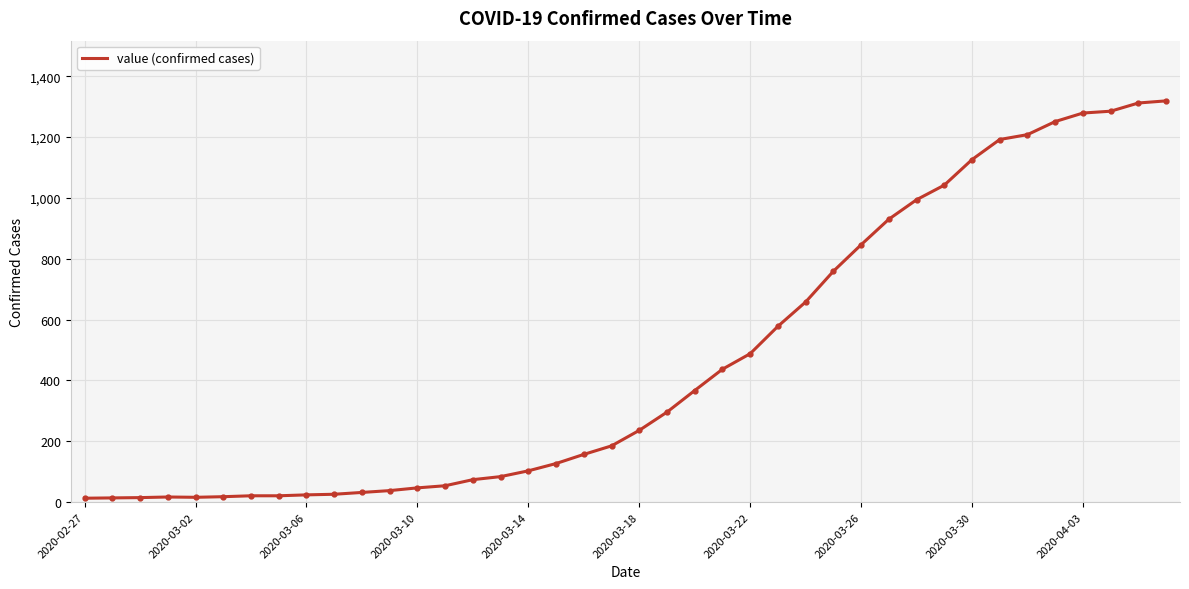

What is the difference between the maximum and minimum values?

1306